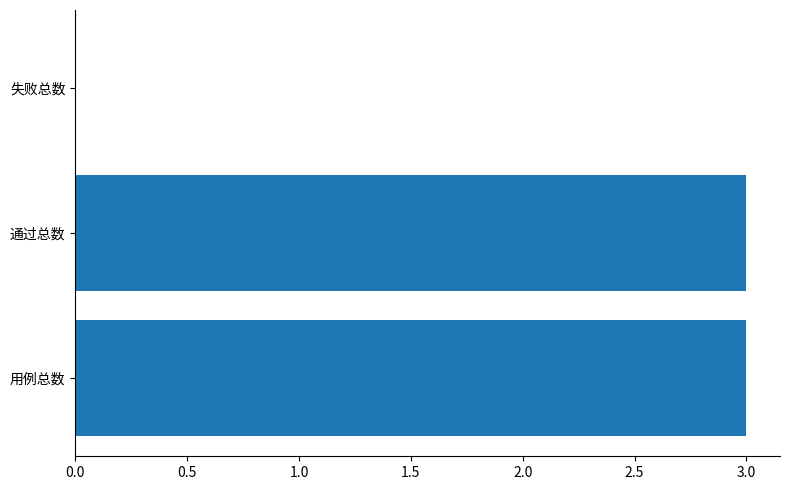

What is the maximum value shown in the chart?

3